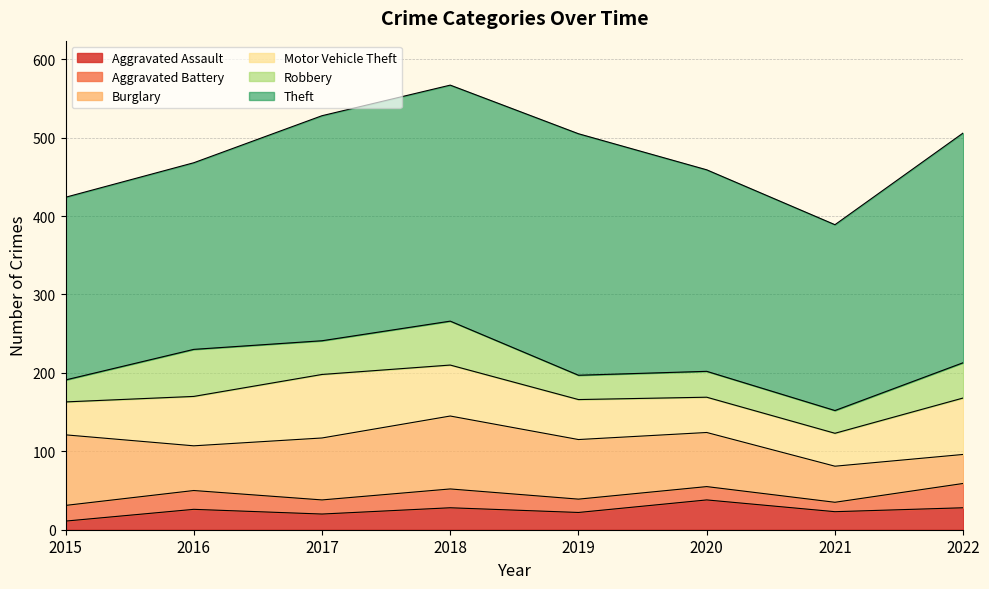

Reading right to left, list all the values displayed in this chart.

Aggravated Assault: 2022=28	2021=23	2020=38	2019=22	2018=28	2017=20	2016=26	2015=11
Aggravated Battery: 2022=31	2021=12	2020=17	2019=17	2018=24	2017=18	2016=24	2015=20
Burglary: 2022=37	2021=46	2020=69	2019=76	2018=93	2017=79	2016=57	2015=90
Motor Vehicle Theft: 2022=72	2021=42	2020=45	2019=51	2018=65	2017=81	2016=63	2015=42
Robbery: 2022=45	2021=29	2020=33	2019=31	2018=56	2017=43	2016=60	2015=28
Theft: 2022=293	2021=237	2020=257	2019=308	2018=301	2017=287	2016=238	2015=233